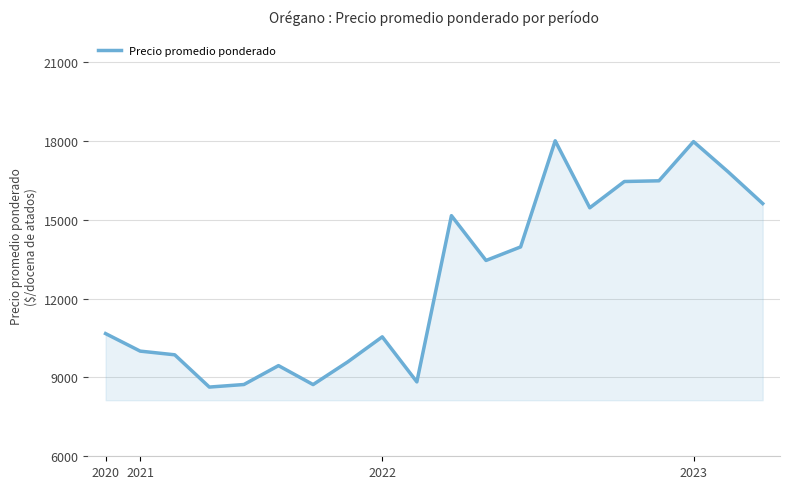

What is the difference between the maximum and minimum values?

9367.7